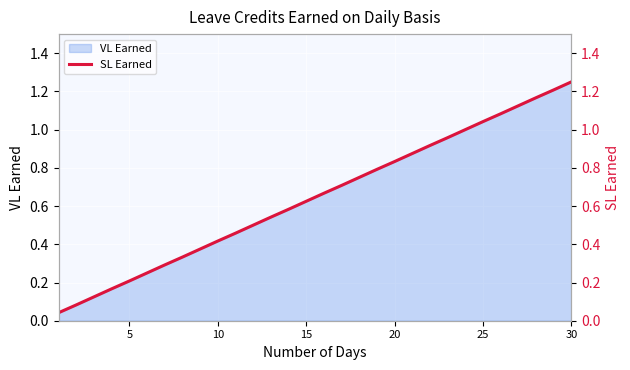

True or false: the data shows 0.2 at 17.

False